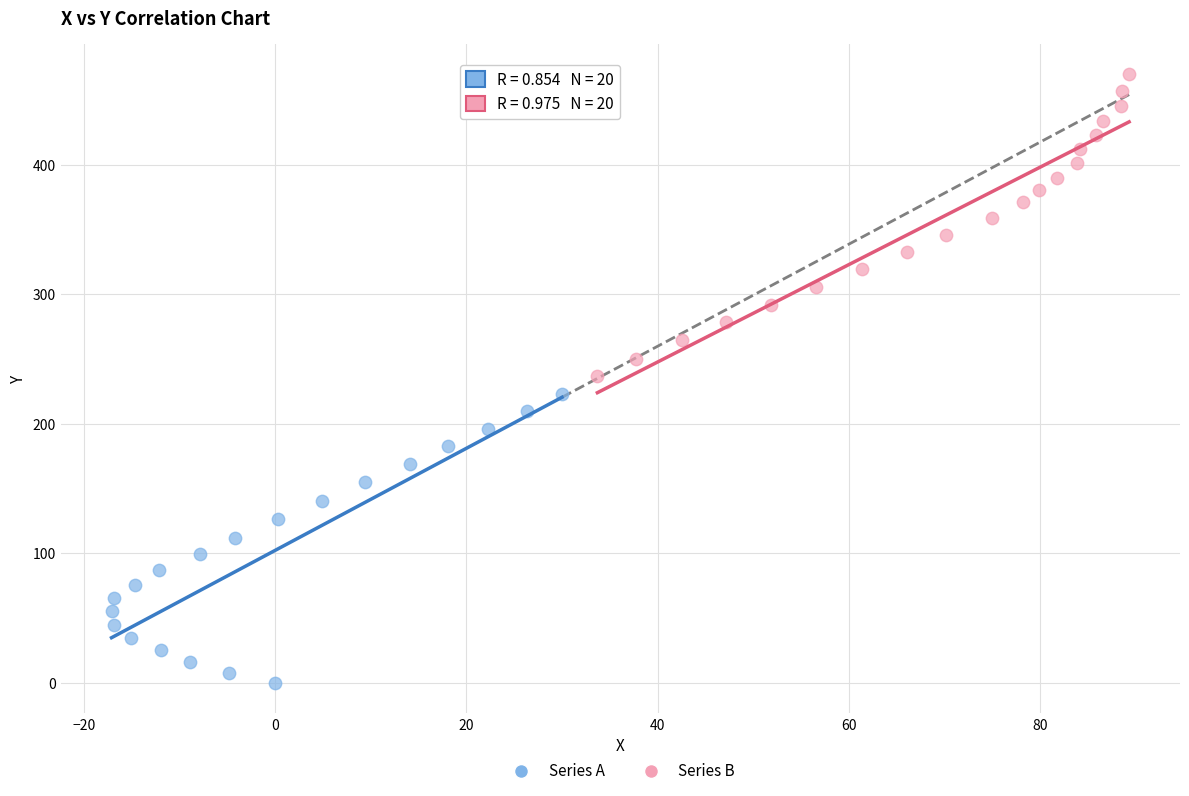

Which series contains the lowest Y value?

Series A